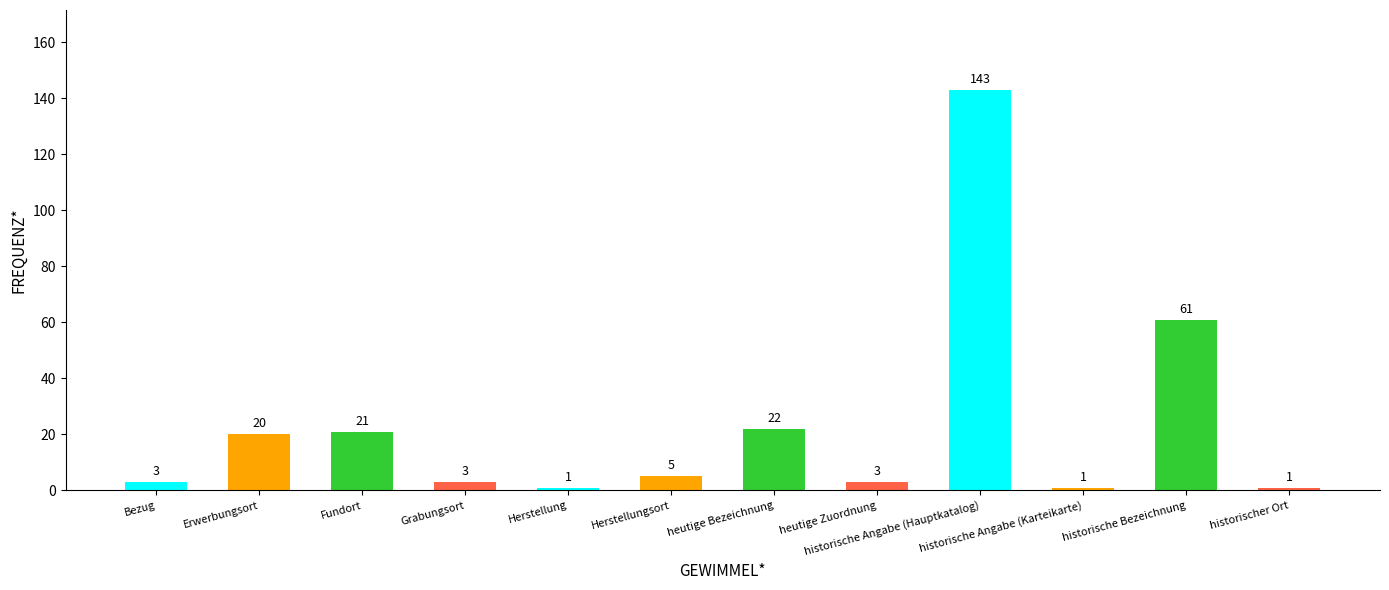

The value at Erwerbungsort is 9. True or false?

False